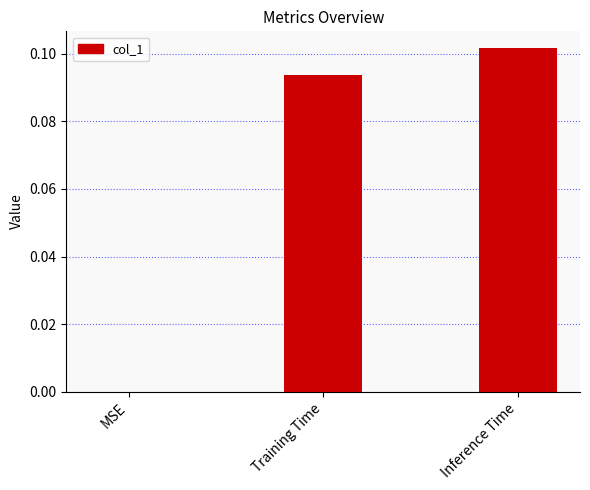

Which category has the highest value across all series?

Inference Time